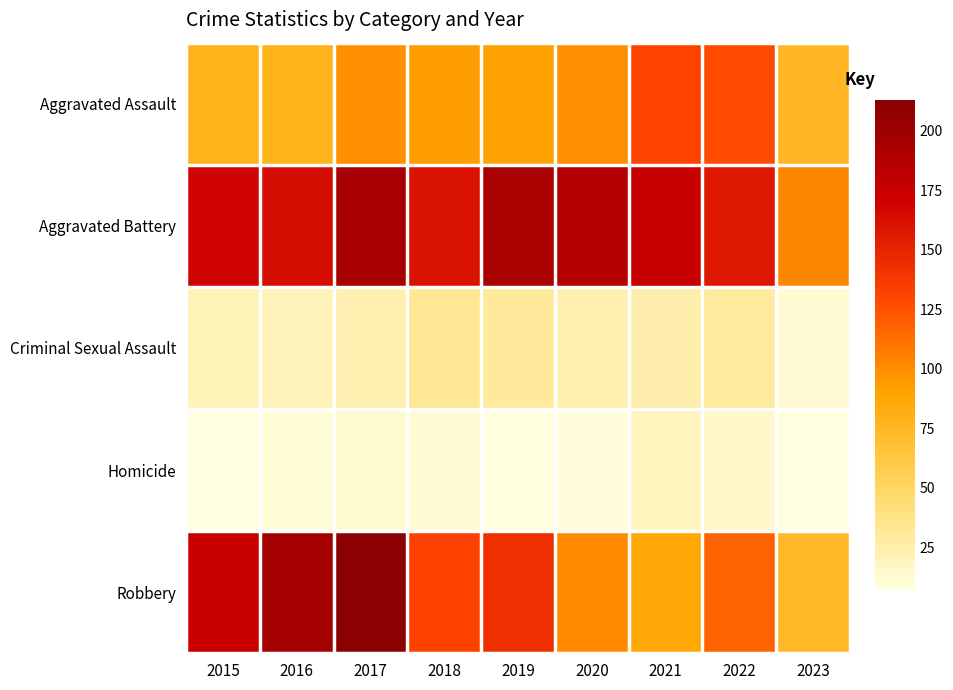

Reading right to left, transcribe all the data shown in this chart.

Aggravated Assault: 2023=76	2022=128	2021=131	2020=99	2019=91	2018=93	2017=99	2016=79	2015=79
Aggravated Battery: 2023=102	2022=158	2021=174	2020=186	2019=193	2018=160	2017=194	2016=164	2015=169
Criminal Sexual Assault: 2023=12	2022=30	2021=25	2020=23	2019=31	2018=33	2017=23	2016=20	2015=21
Homicide: 2023=7	2022=15	2021=19	2020=9	2019=8	2018=12	2017=13	2016=10	2015=7
Robbery: 2023=73	2022=118	2021=88	2020=101	2019=143	2018=132	2017=213	2016=196	2015=172